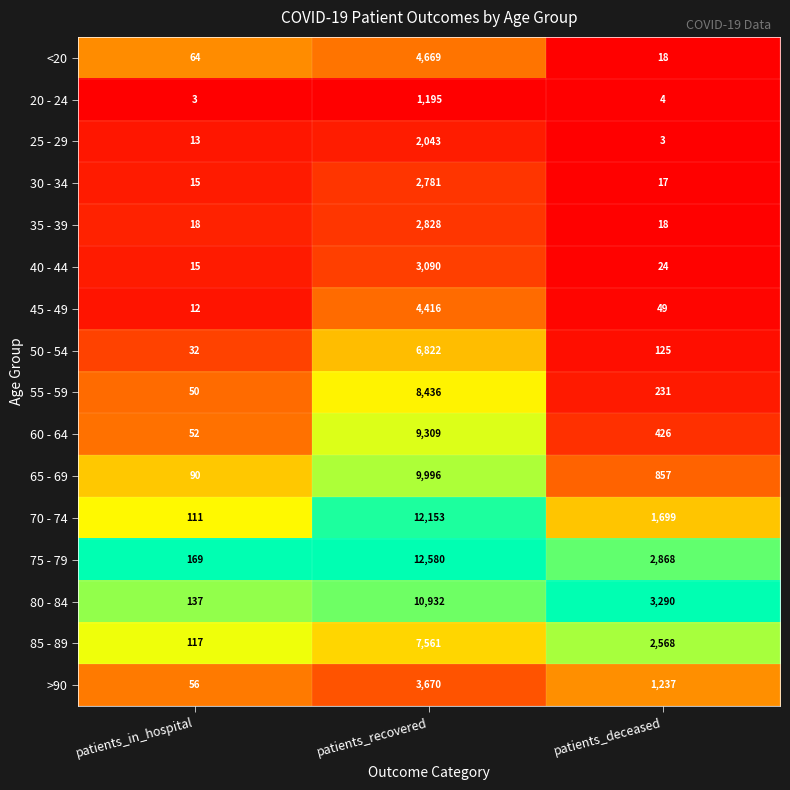

What is the maximum value shown in the chart?

12580